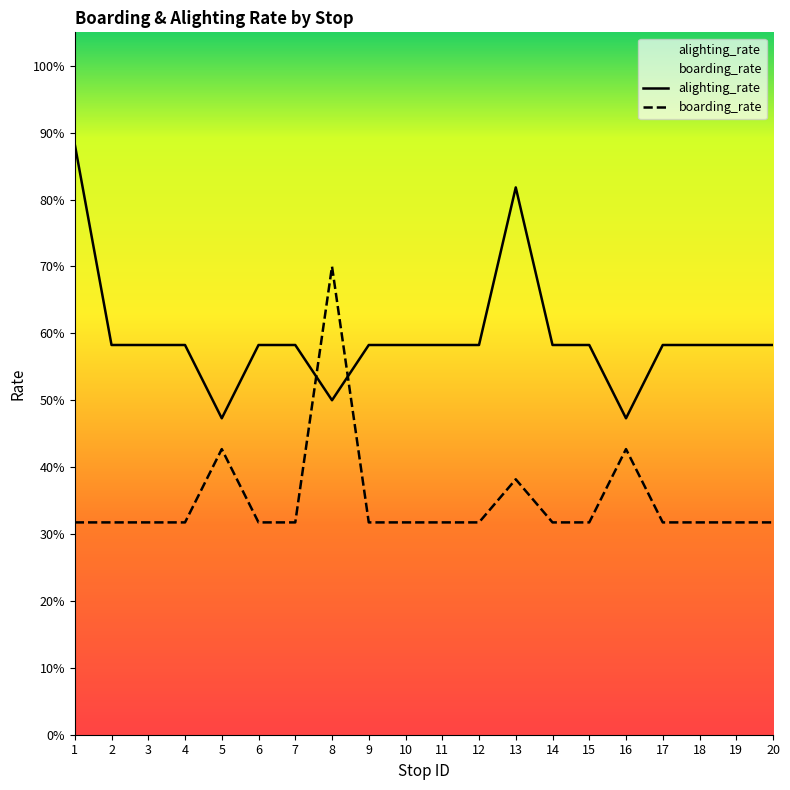

Between 15 and 14, which is larger?

15